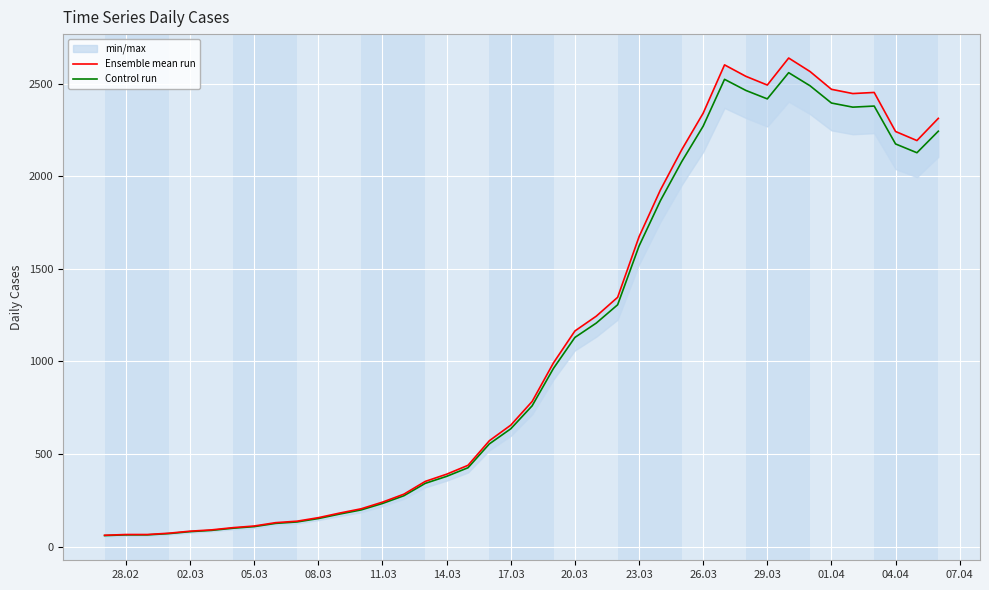

True or false: Control run and Ensemble mean run cross at least once.

False